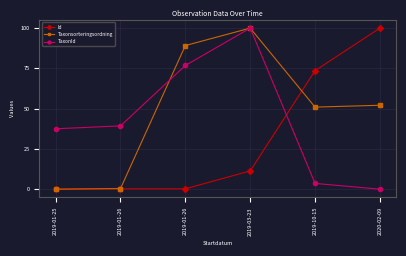

What are all the series names shown in the legend?

Id, Taxonsorteringsordning, TaxonId